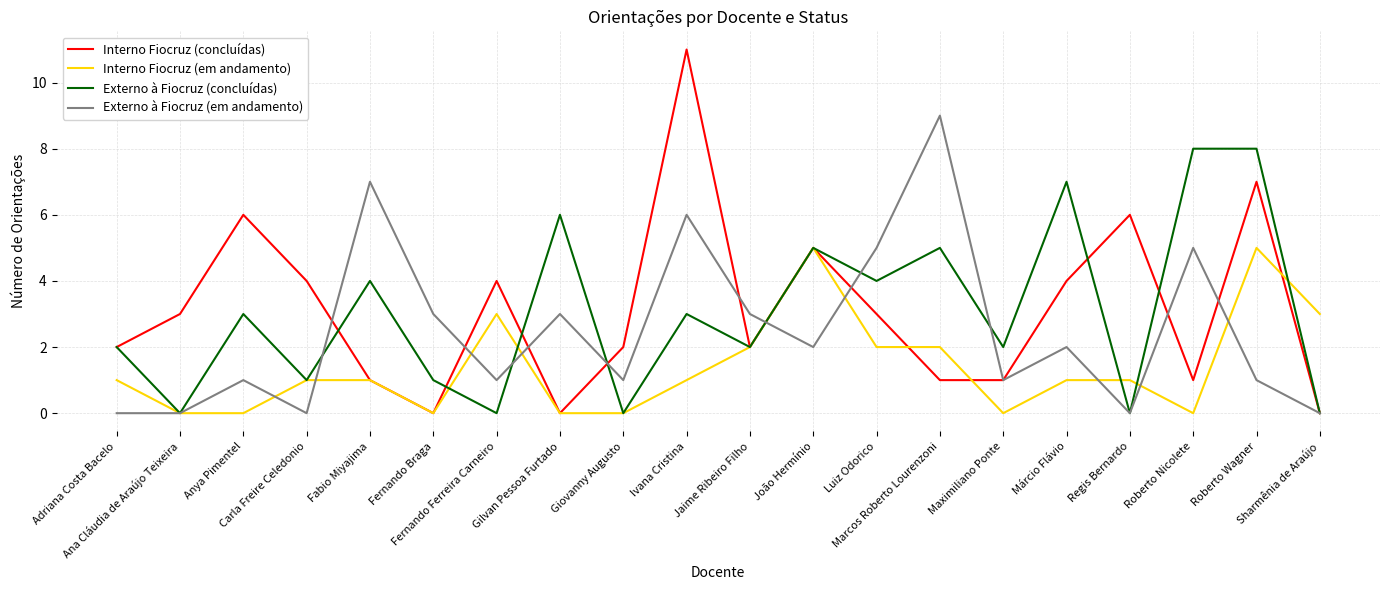

What is the maximum value for Externo à Fiocruz (em andamento)?

9